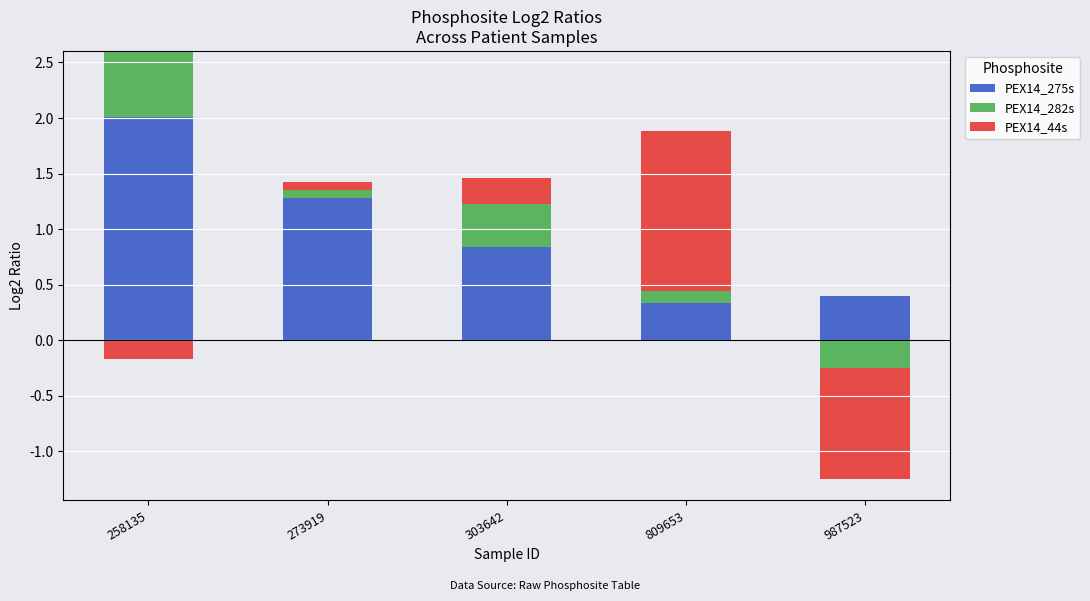

Between 987523 and 809653, which is larger?

987523